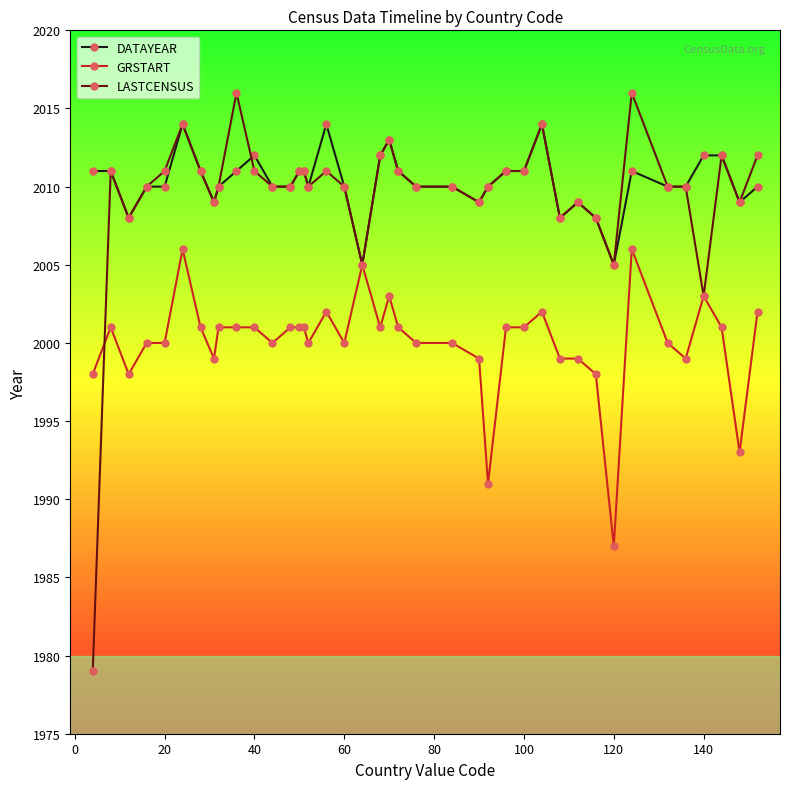

Does the chart display data point markers on the line(s)?

Yes